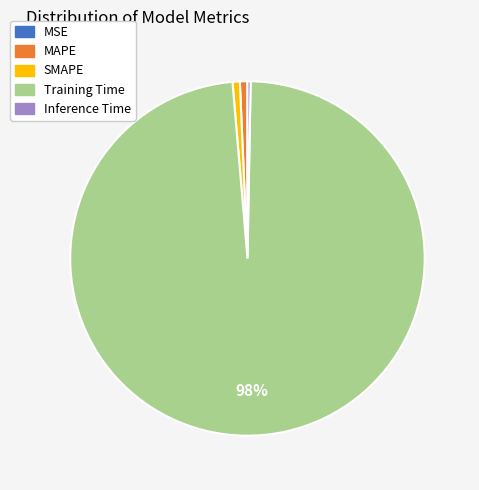

To the nearest percent, what is the average slice percentage?

20%